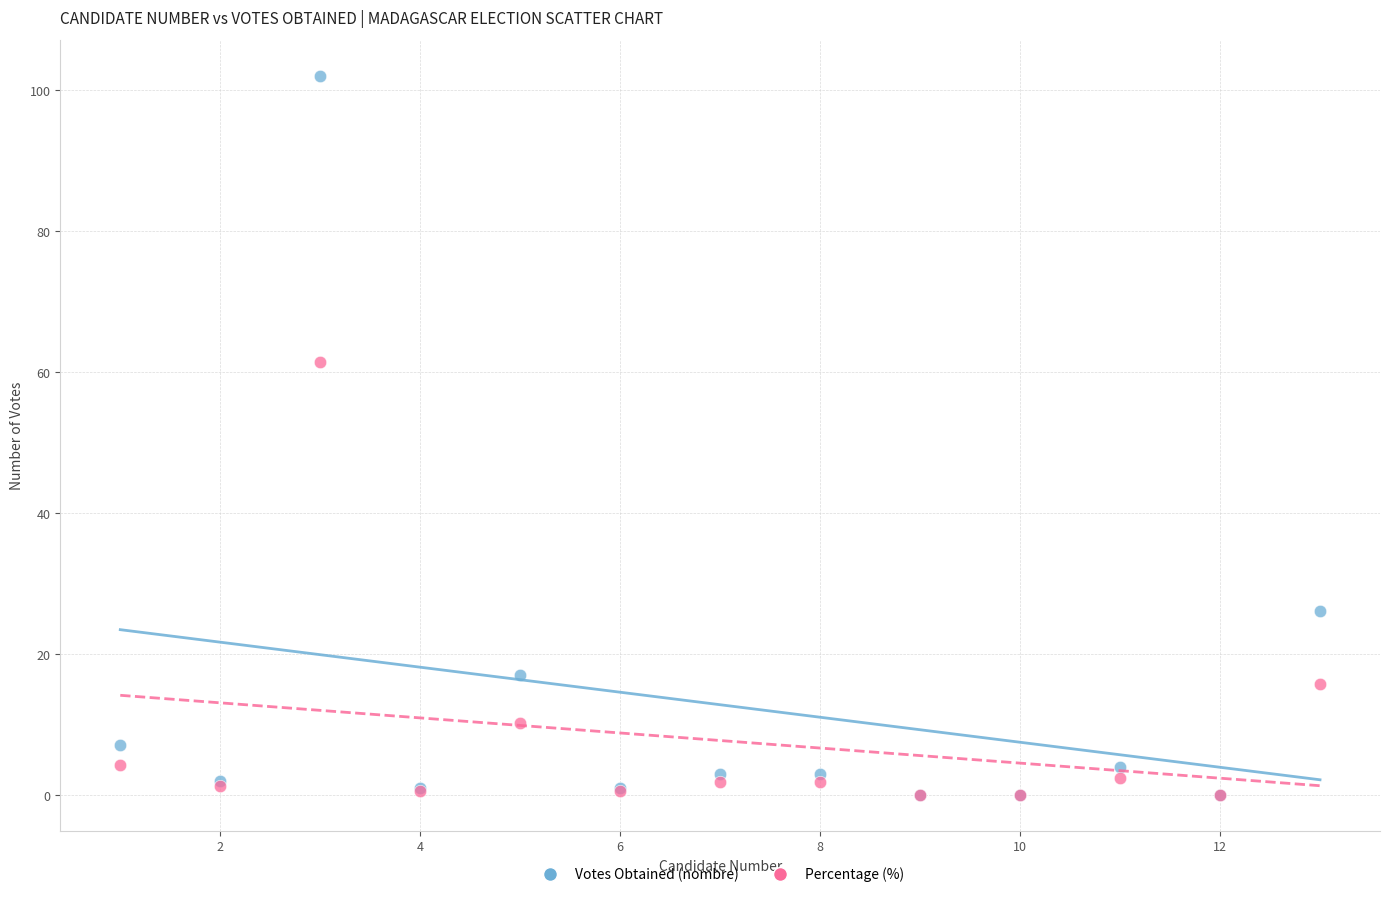

Across all series, what Y value is closest to 51?

61.5